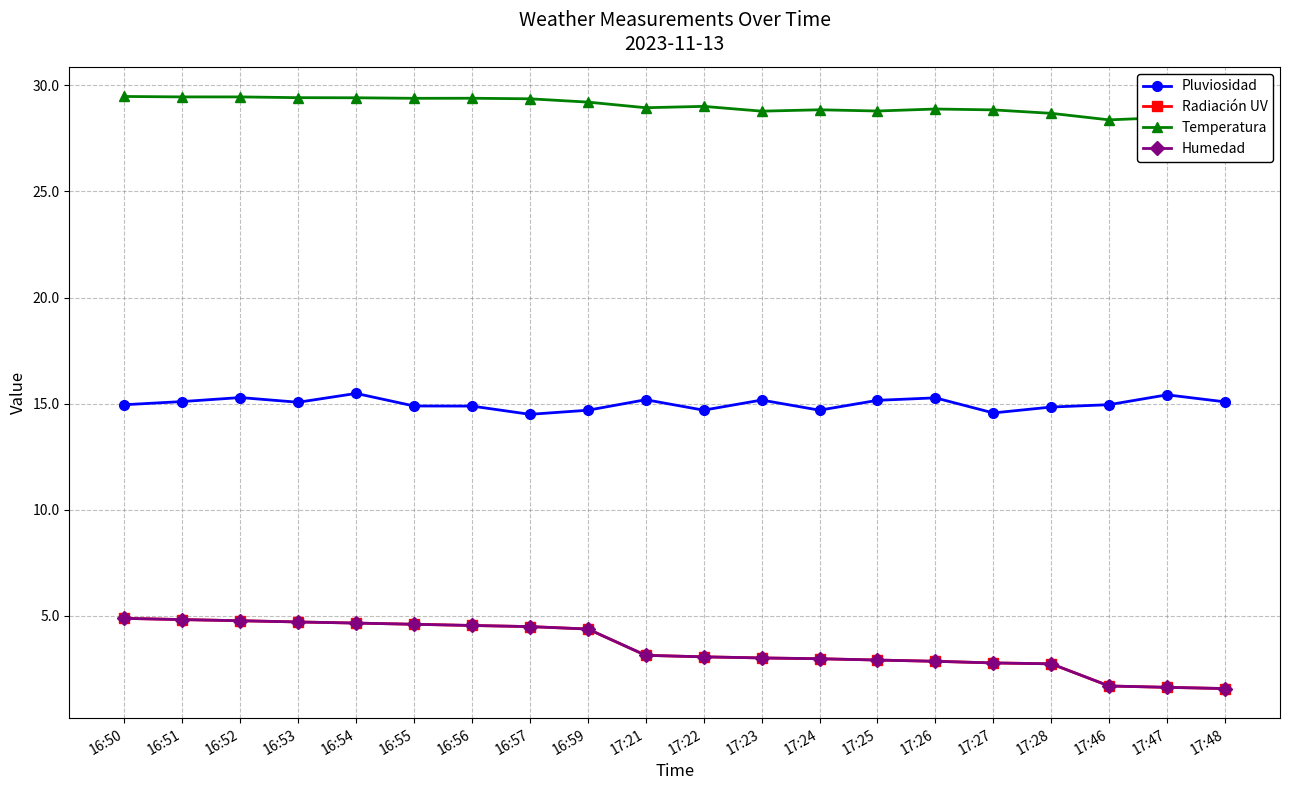

Does the chart have visible grid lines?

Yes